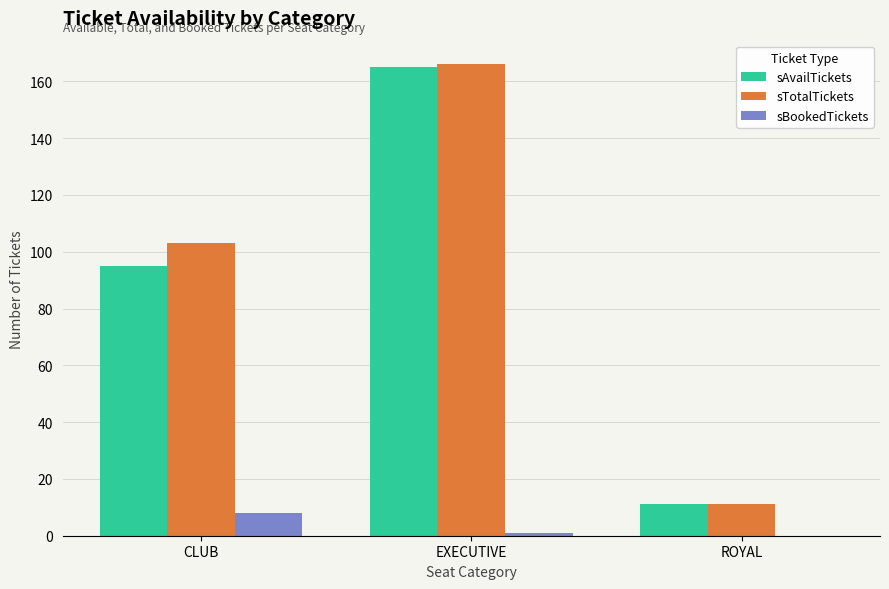

What is the average value of the sBookedTickets series?

3